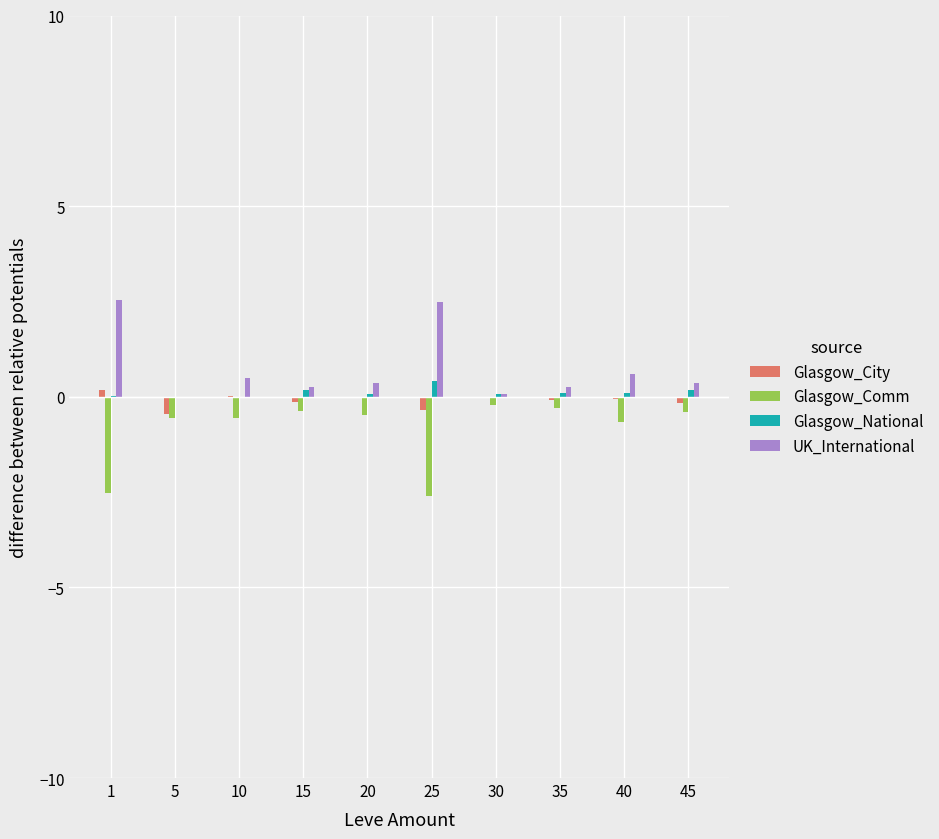

True or false: UK_International has a value of 0.3 at 35.

True